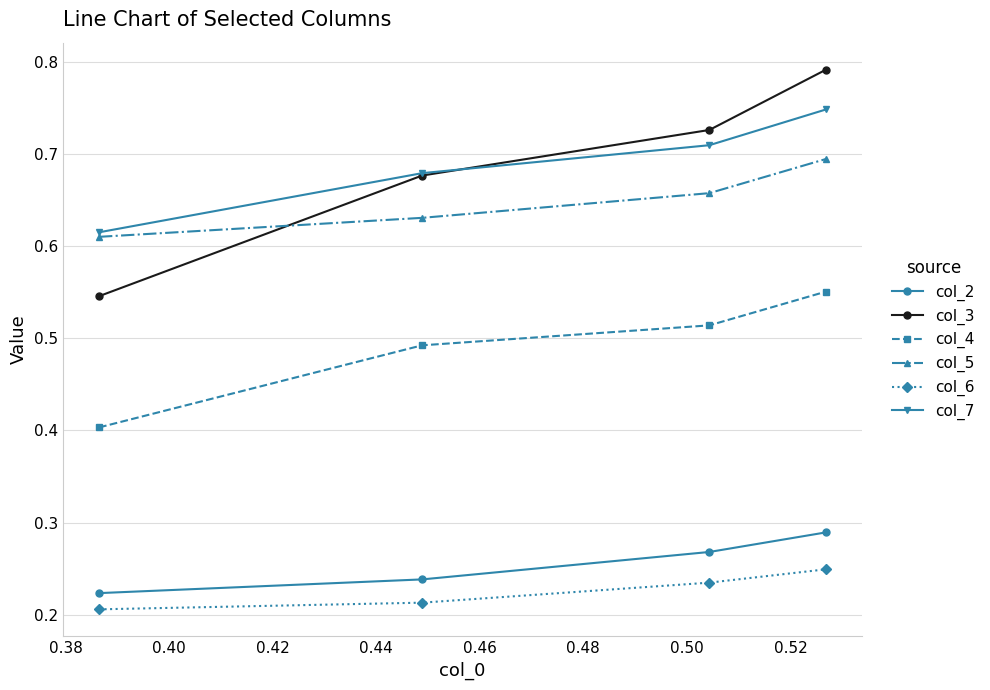

Does the chart have visible grid lines?

Yes